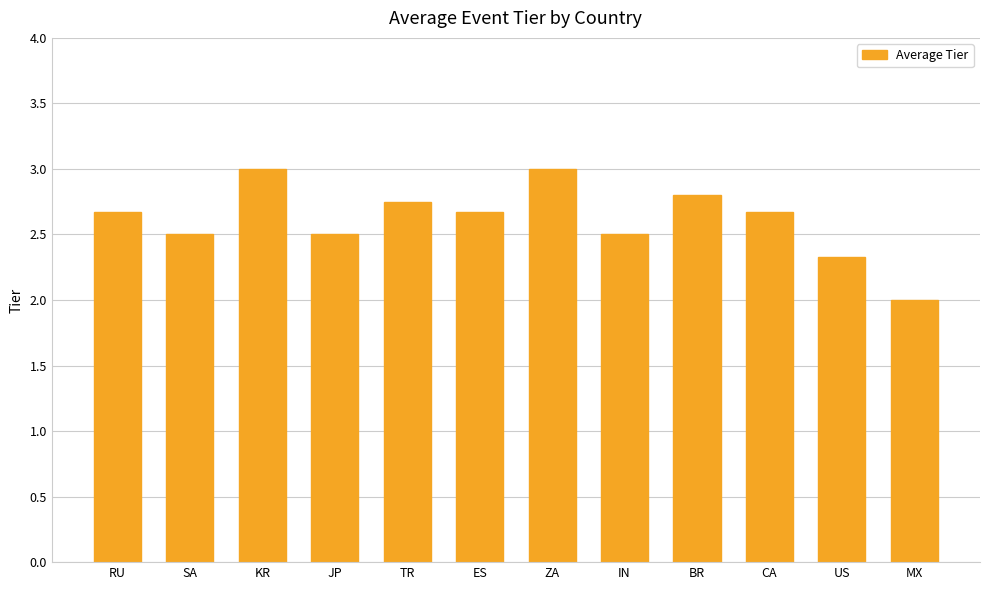

Between ES and SA, which is larger?

ES